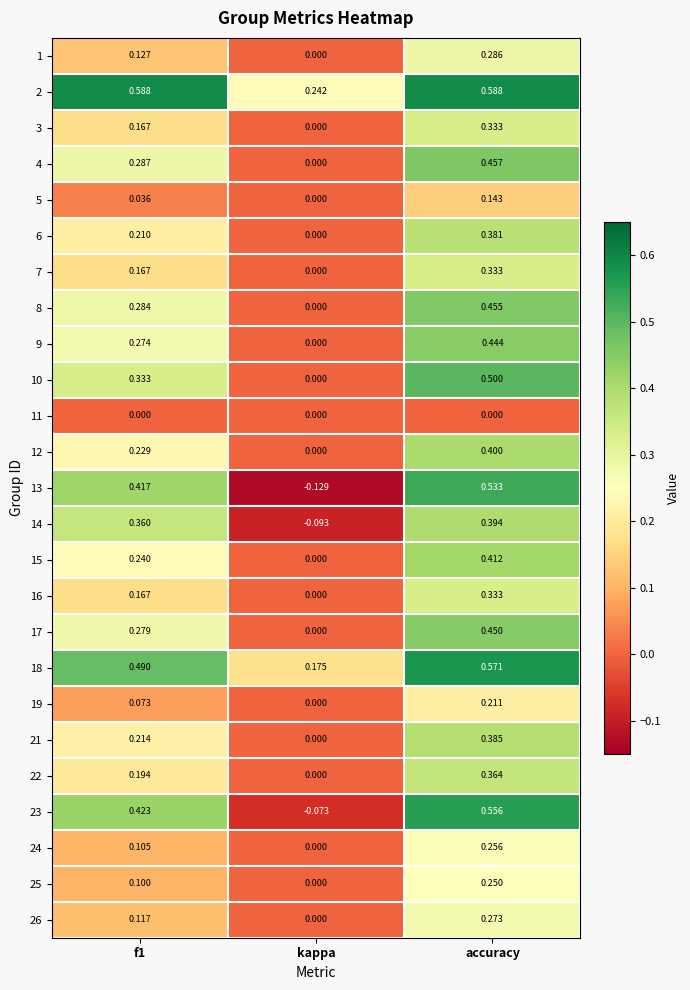

Where is 24 nearest to the value 0?

kappa